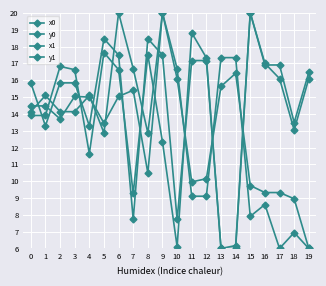

How many data points in y0 are less than 16?

10